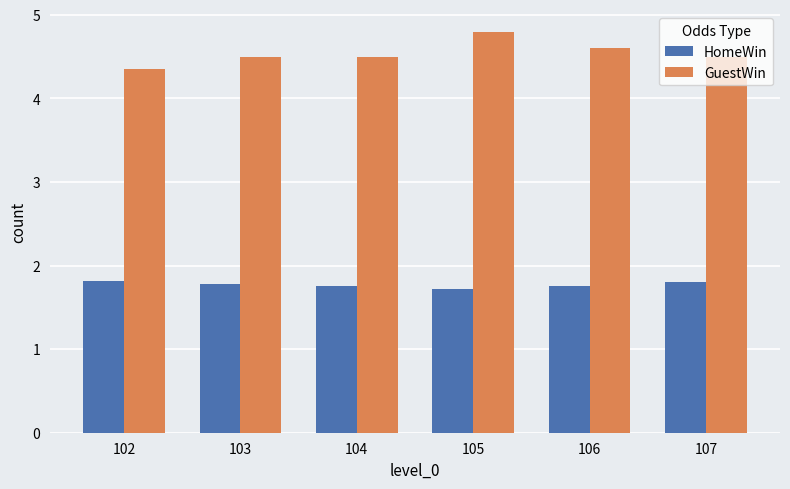

What is the sum of the GuestWin values at 104 and 106?

9.1